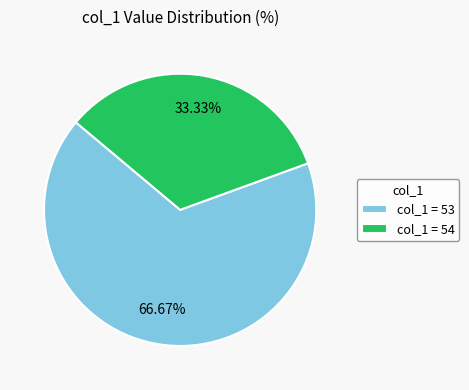

Which has a higher value, col_1 = 53 or col_1 = 54?

col_1 = 53